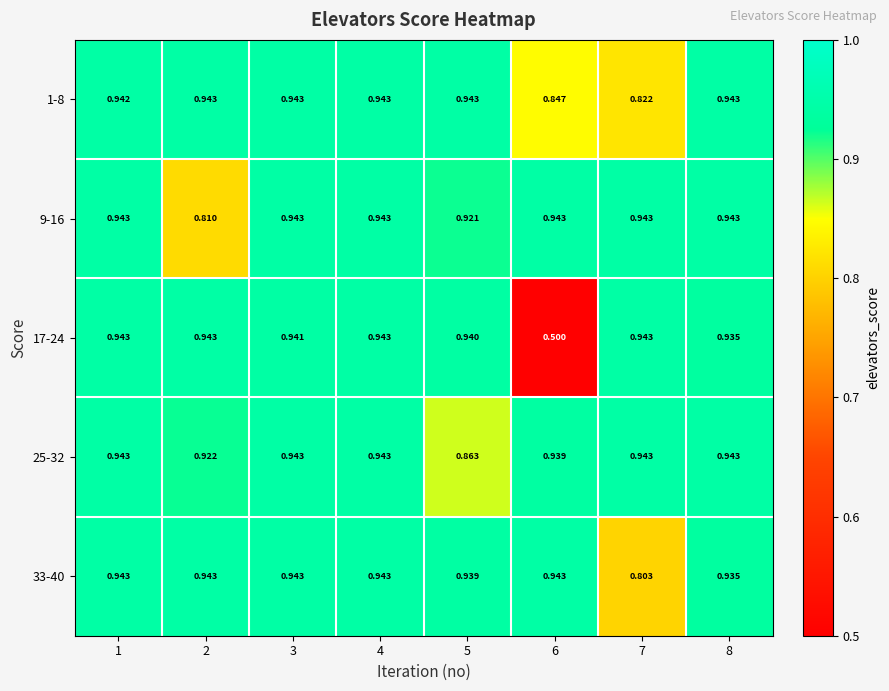

Is the value of 1-8 at 5 greater than the value of 17-24 at 5?

Yes